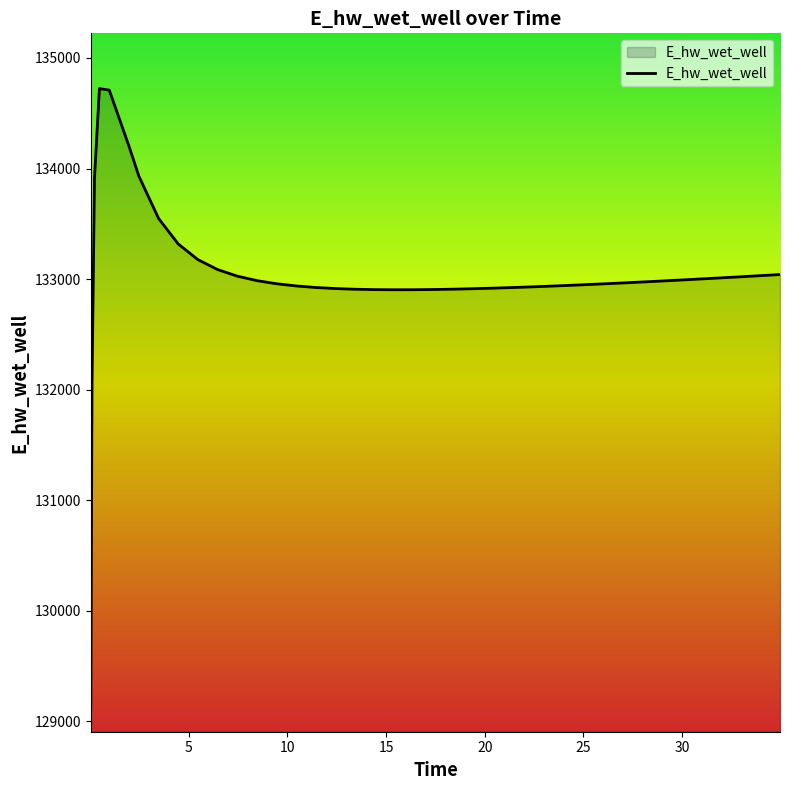

Does the chart display data point markers on the line(s)?

No